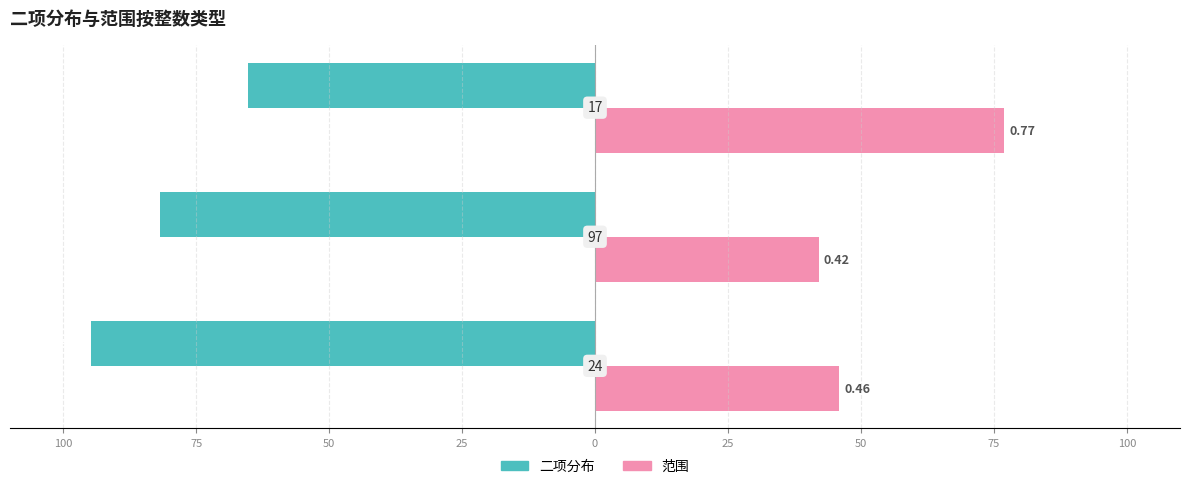

What is the highest value of the 二项分布 series?

-65.3